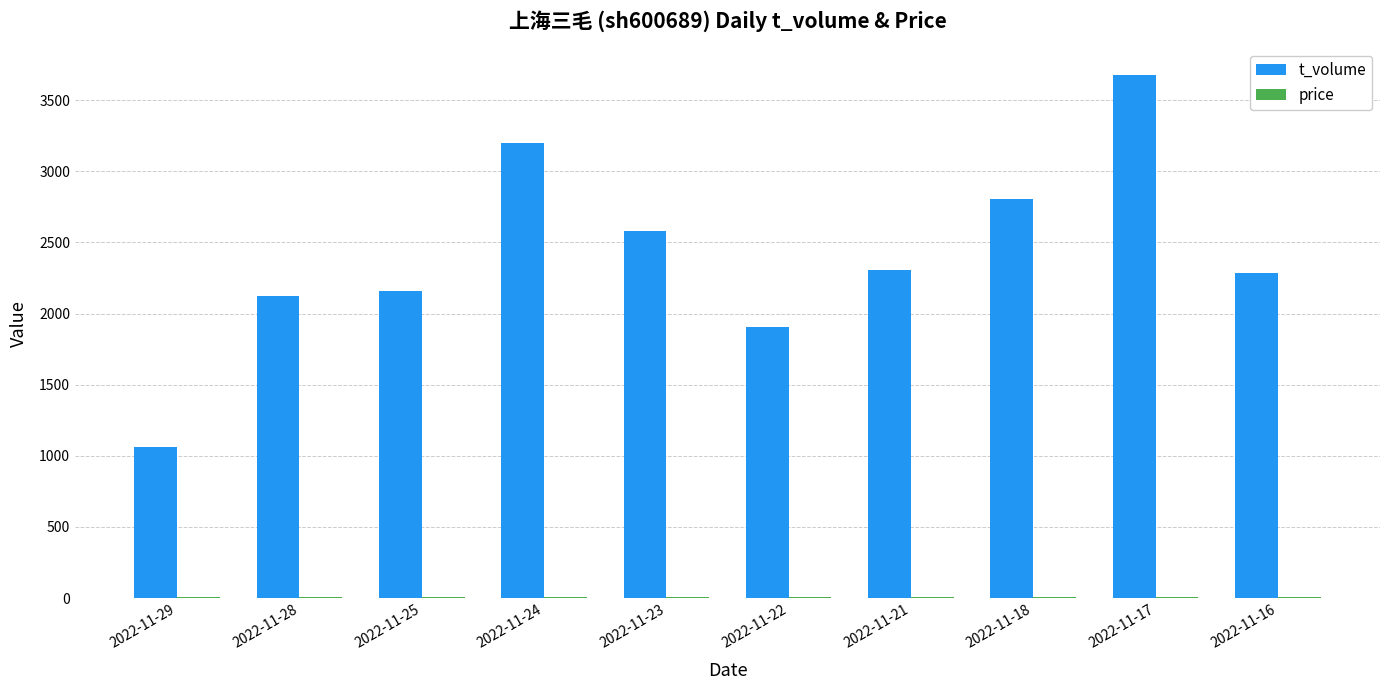

What is the greatest value displayed?

3679.0